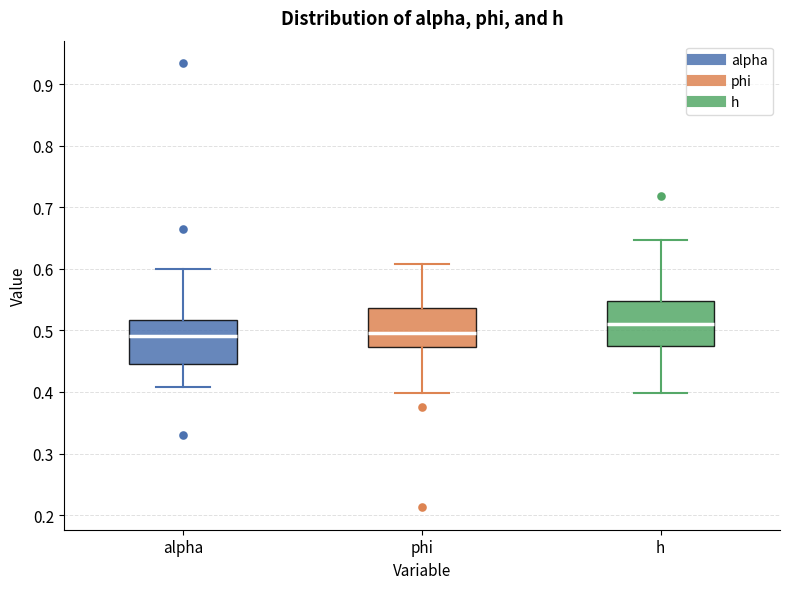

Where does the upper whisker of the box for alpha end on the y-axis? The values are not printed on the chart, so give them approximately, as read against the axis.

0.60